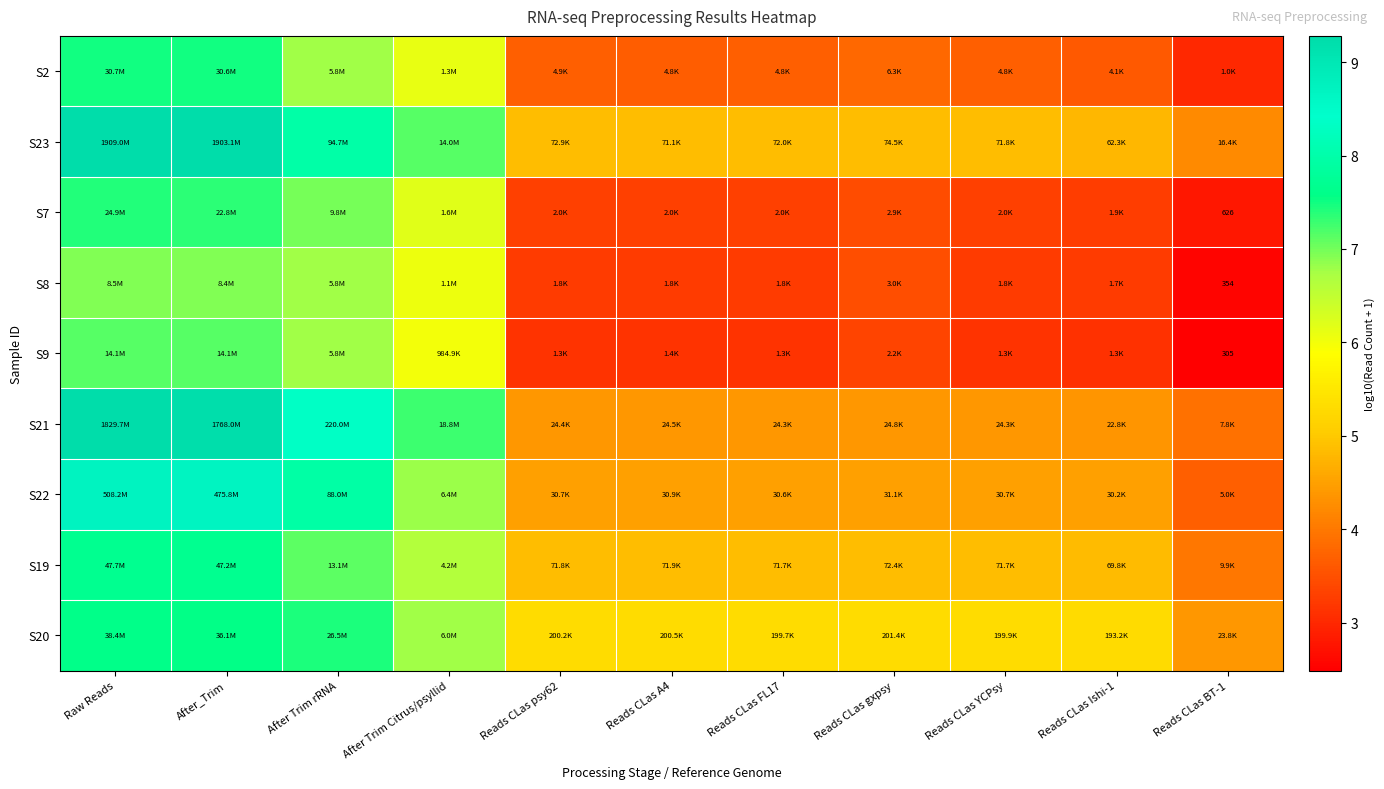

Is it true that S2 equals 6.0 at Reads CLas psy62?

False